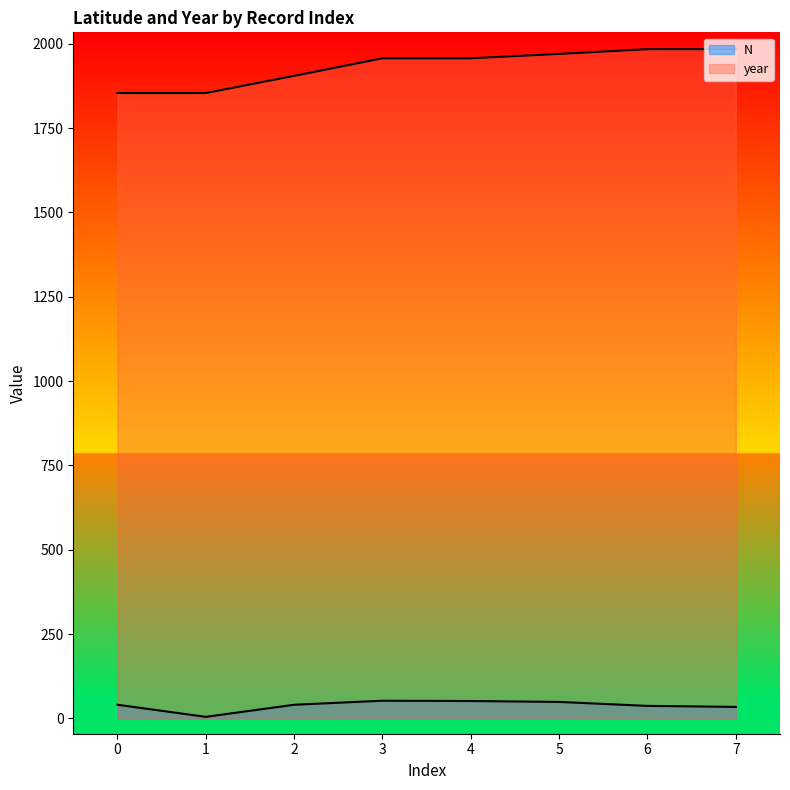

What is the sum of all year values?

15465.0